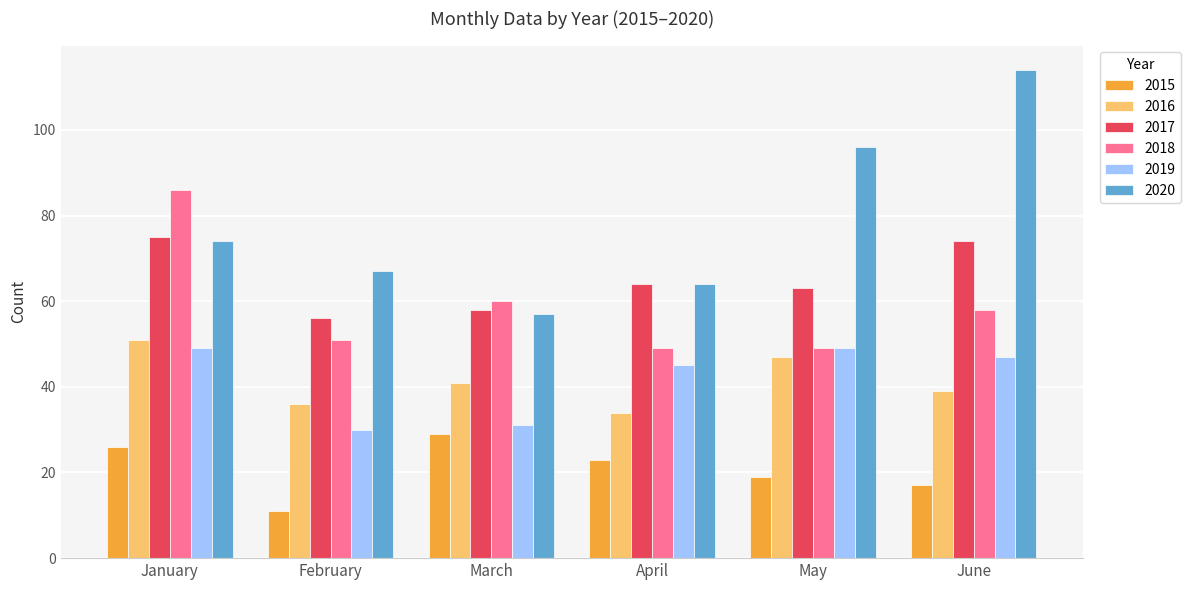

List the series in order of their peak value, lowest first.

2015, 2019, 2016, 2017, 2018, 2020